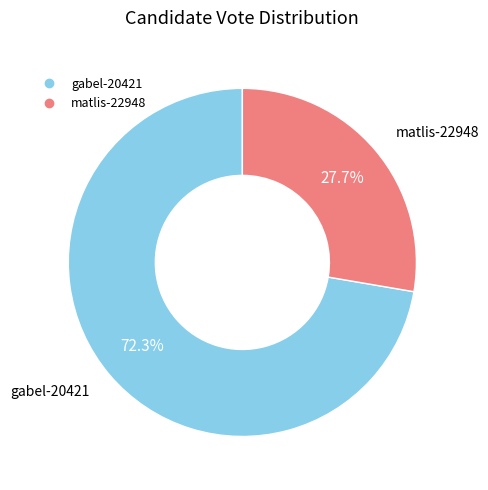

How many slices are in this pie chart?

2